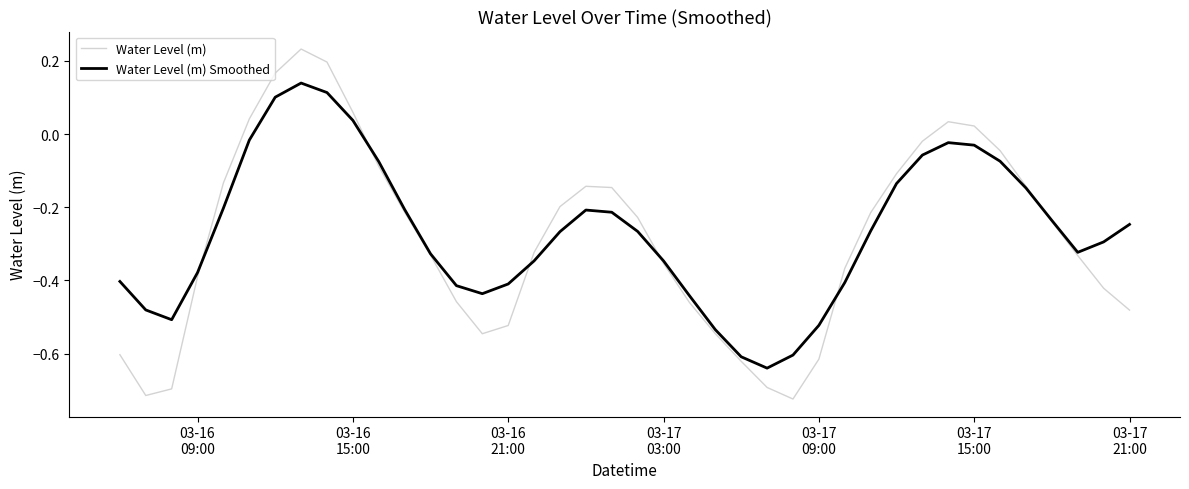

At how many categories does at least one series exceed 0?

7